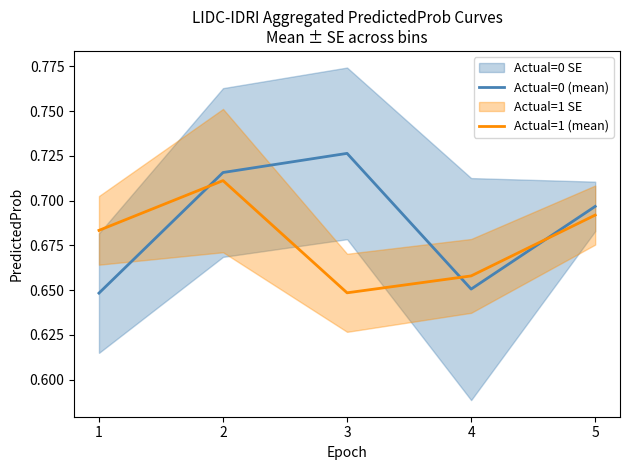

At which category is the sum across all series the highest?

2